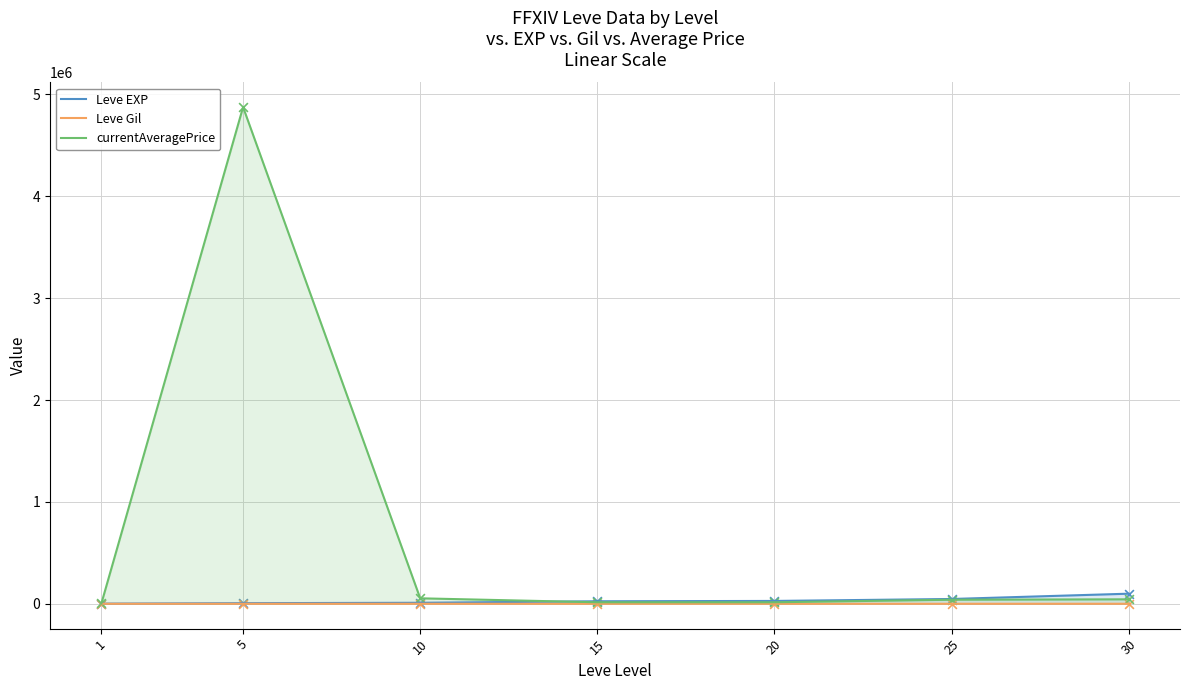

At which category is the sum across all series the highest?

5